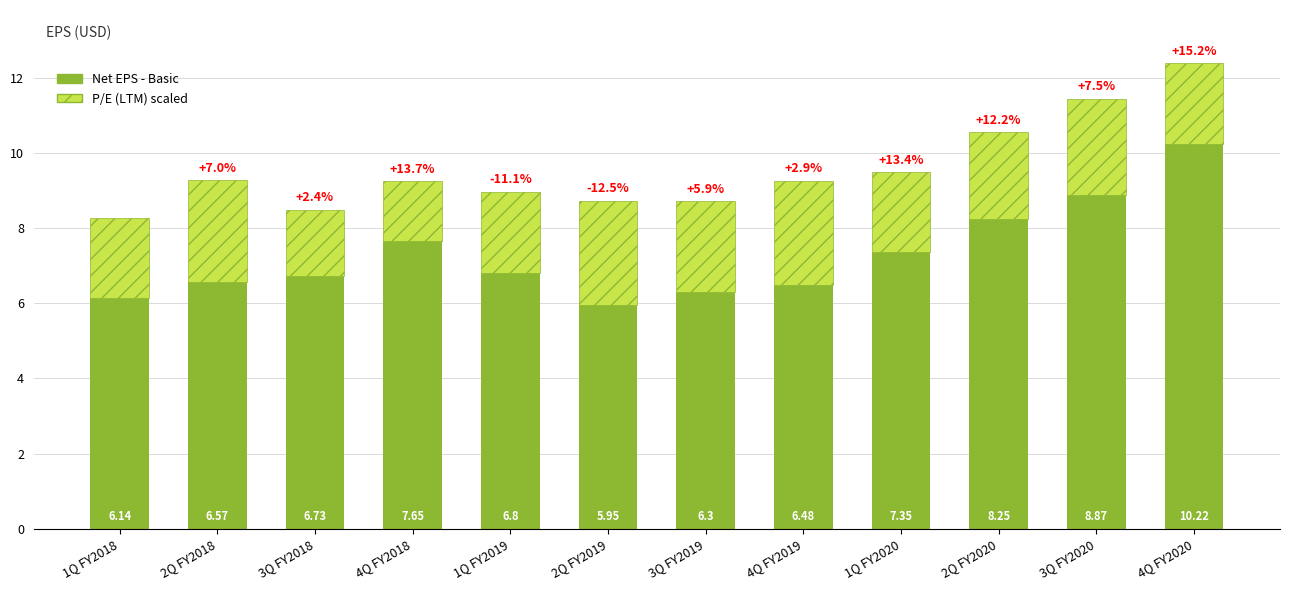

Rank the categories by Net EPS - Basic value from lowest to highest.

2Q FY2019, 1Q FY2018, 3Q FY2019, 4Q FY2019, 2Q FY2018, 3Q FY2018, 1Q FY2019, 1Q FY2020, 4Q FY2018, 2Q FY2020, 3Q FY2020, 4Q FY2020